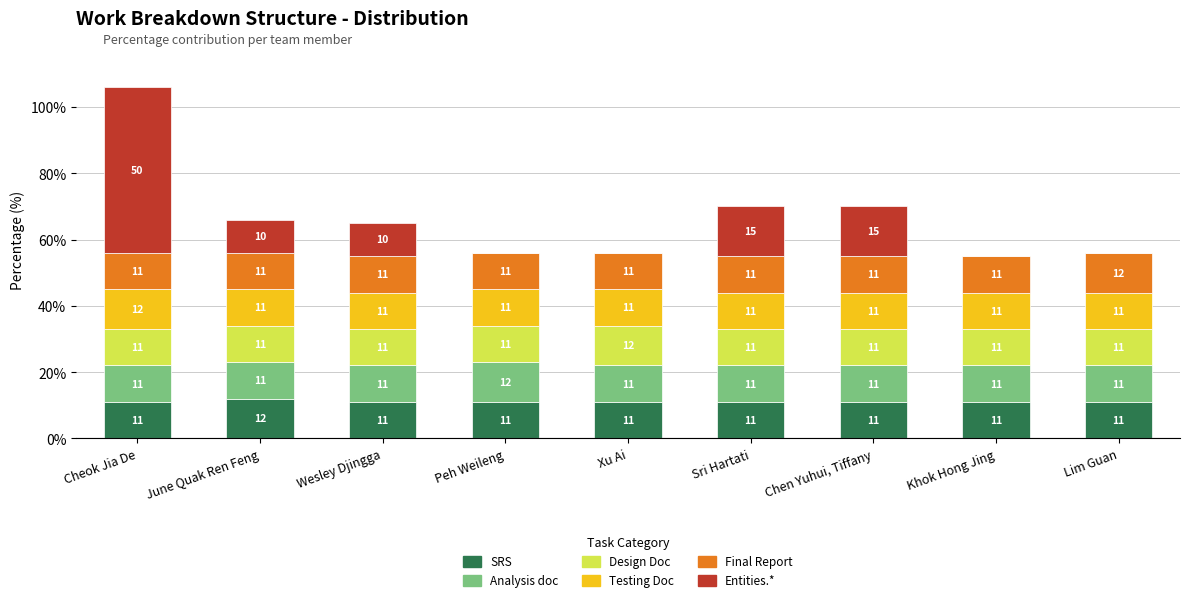

Is it true that SRS equals 18 at Xu Ai?

False